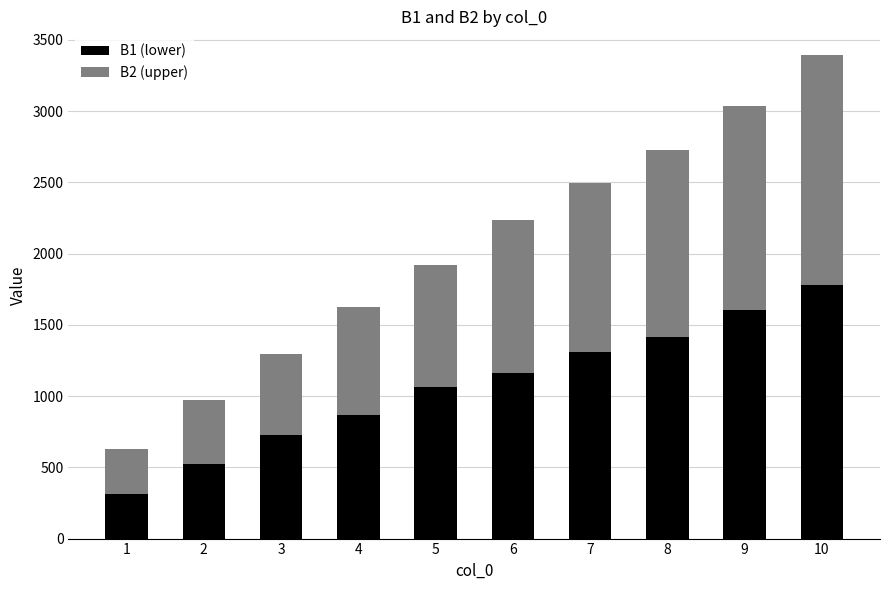

Reading left to right, list the values for the B1 (lower) series.

313.0	520.1	727.1	870.3	1061.4	1164.4	1309.4	1412.5	1603.5	1780.6